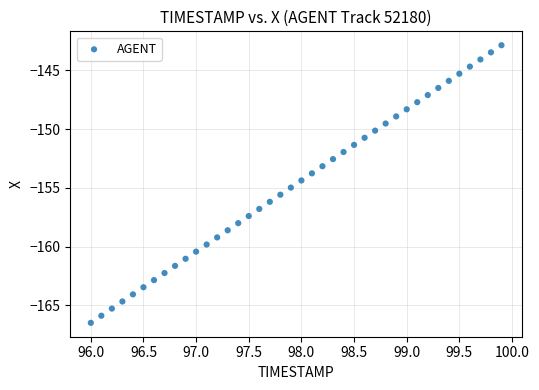

What is the range of X values (max minus min)?

3.9